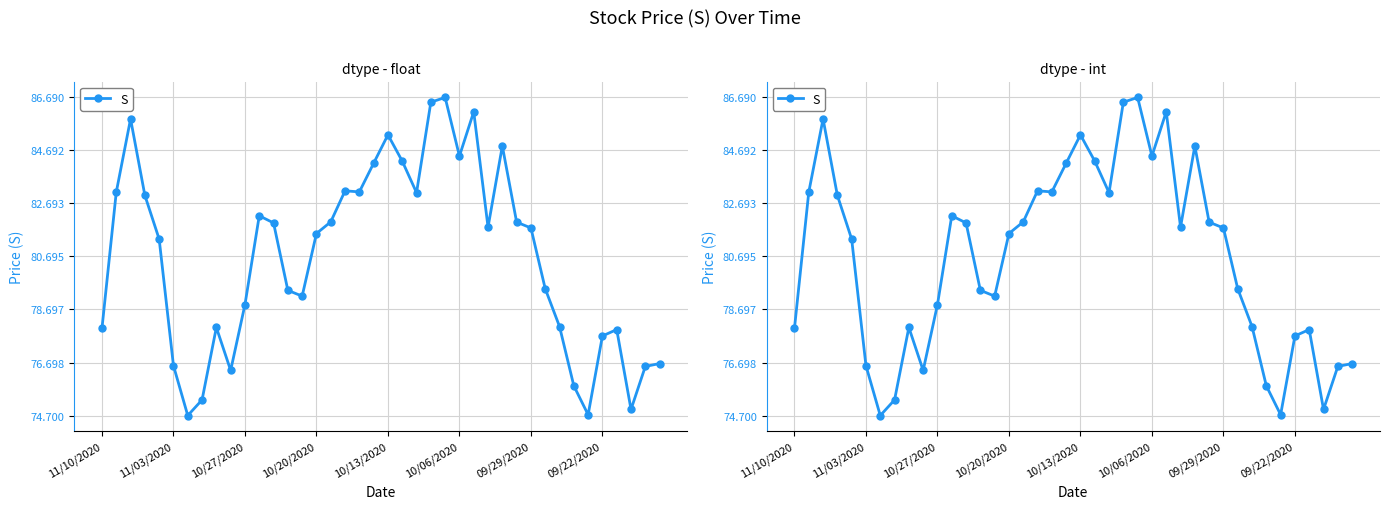

The value at 19 is 119.2. True or false?

False